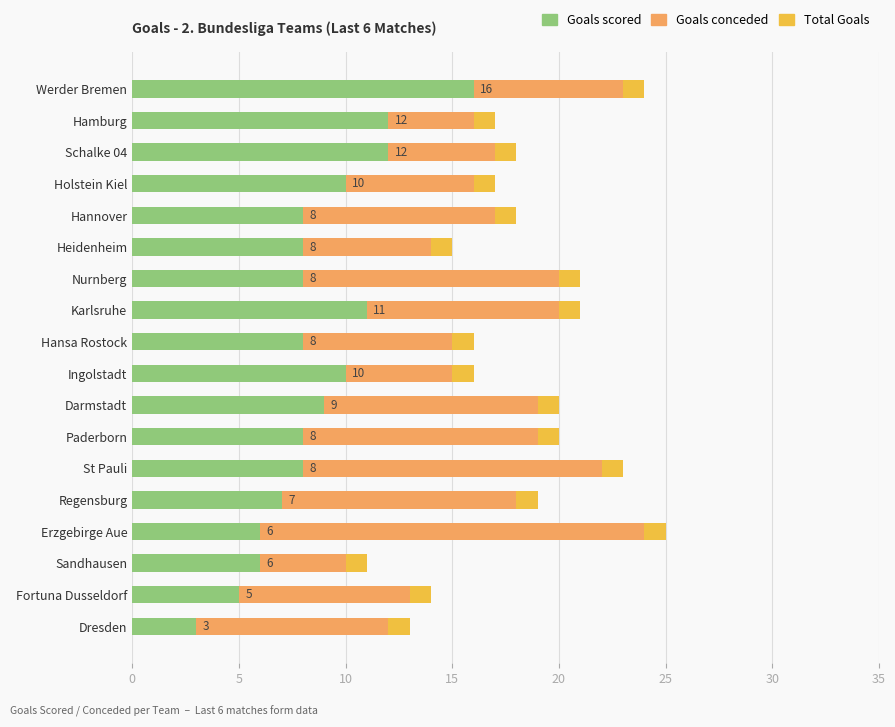

What is the highest value of the Goals scored series?

16